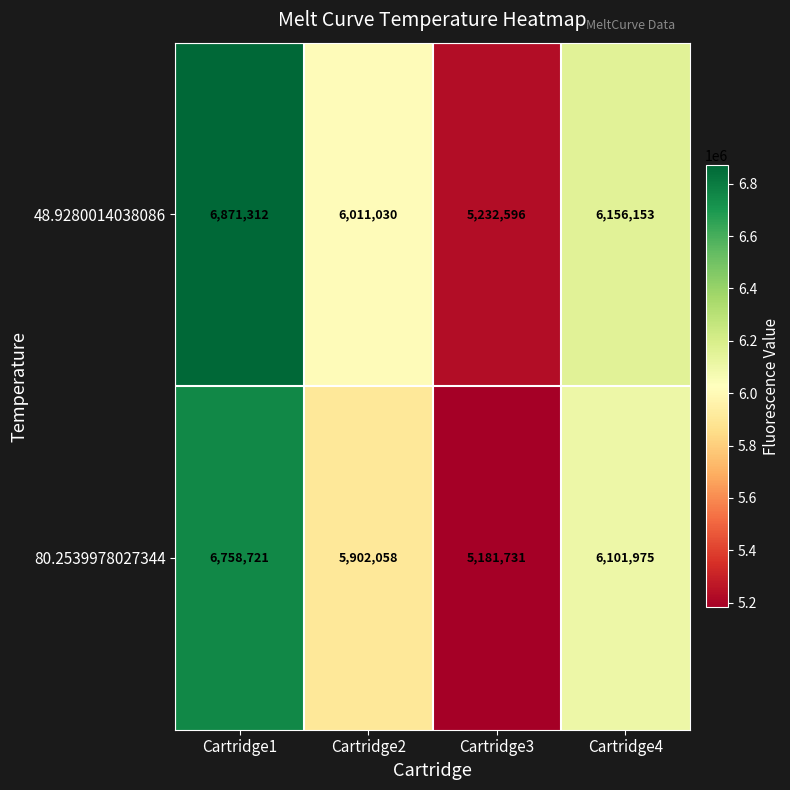

At which category is the sum across all series the highest?

Cartridge1